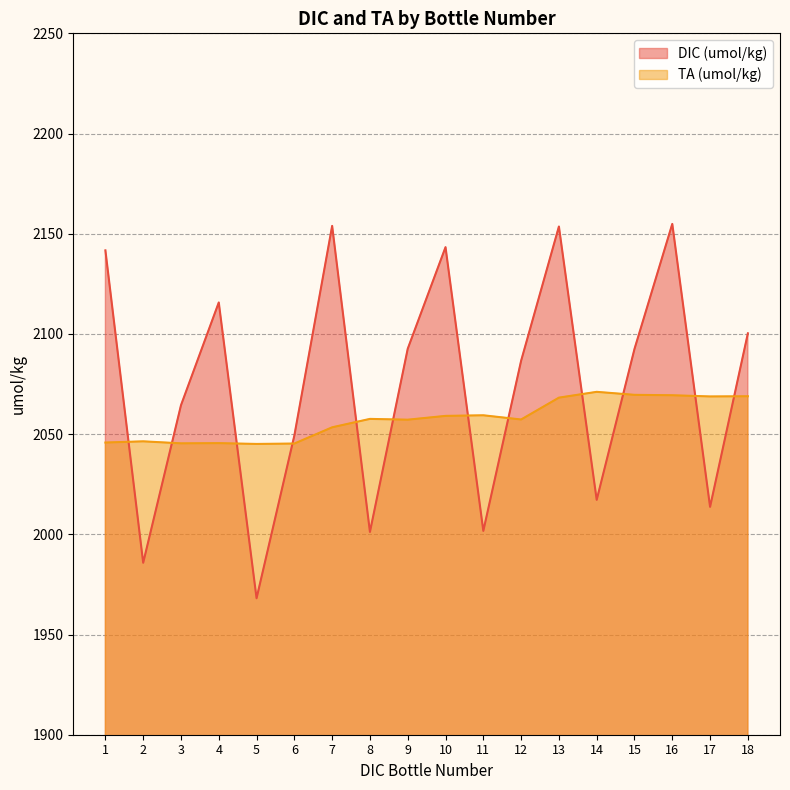

What is the difference between the second highest and minimum values in the DIC (umol/kg) series?

185.8